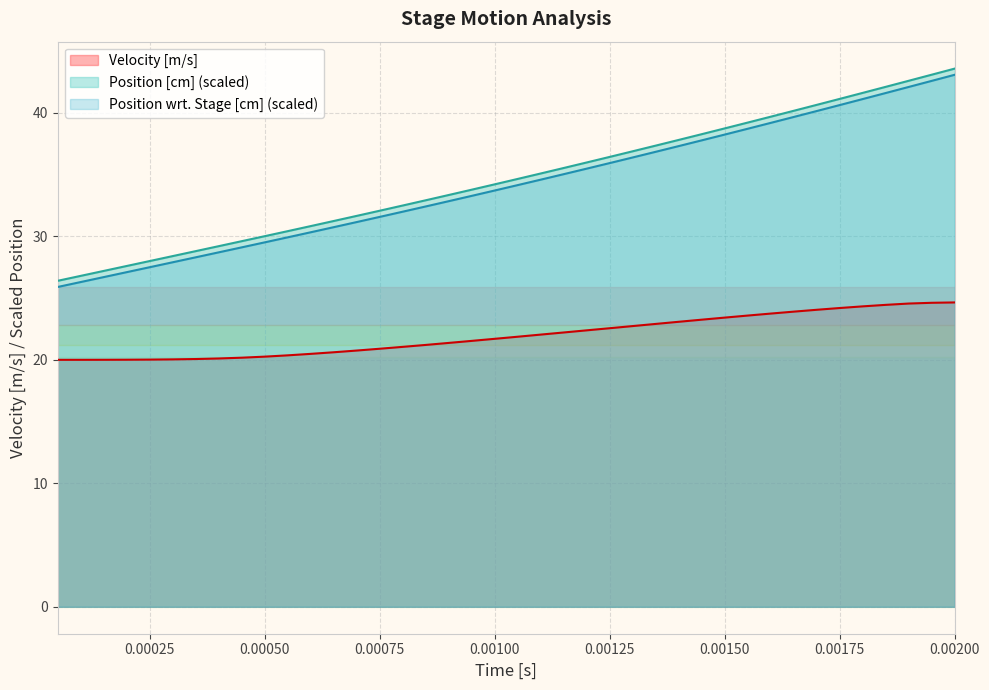

True or false: Velocity [m/s] and Position wrt. Stage [cm] intersect in this chart.

False